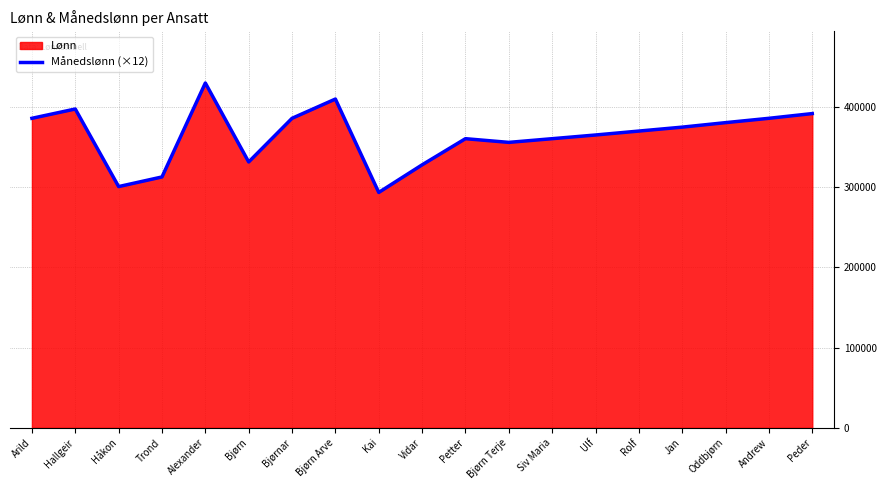

Reading left to right, what are all the values shown in this chart?

385700.0	397300.0	300600.0	312600.0	429700.0	331300.0	385700.0	409700.0	293300.0	327700.0	360300.0	355700.0	360300.0	364900.0	369800.0	374700.0	380300.0	385700.0	391600.0